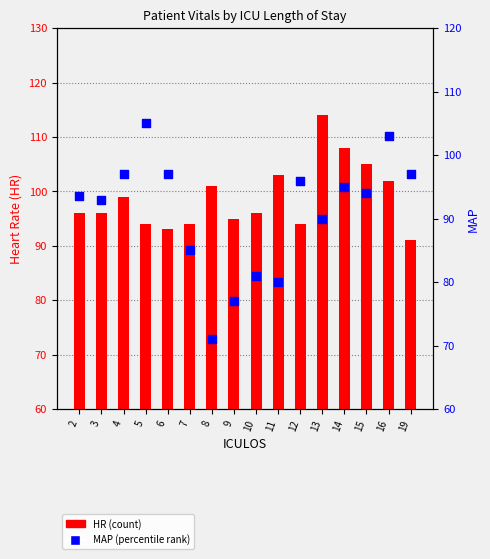

At how many categories does at least one series exceed 106?

2